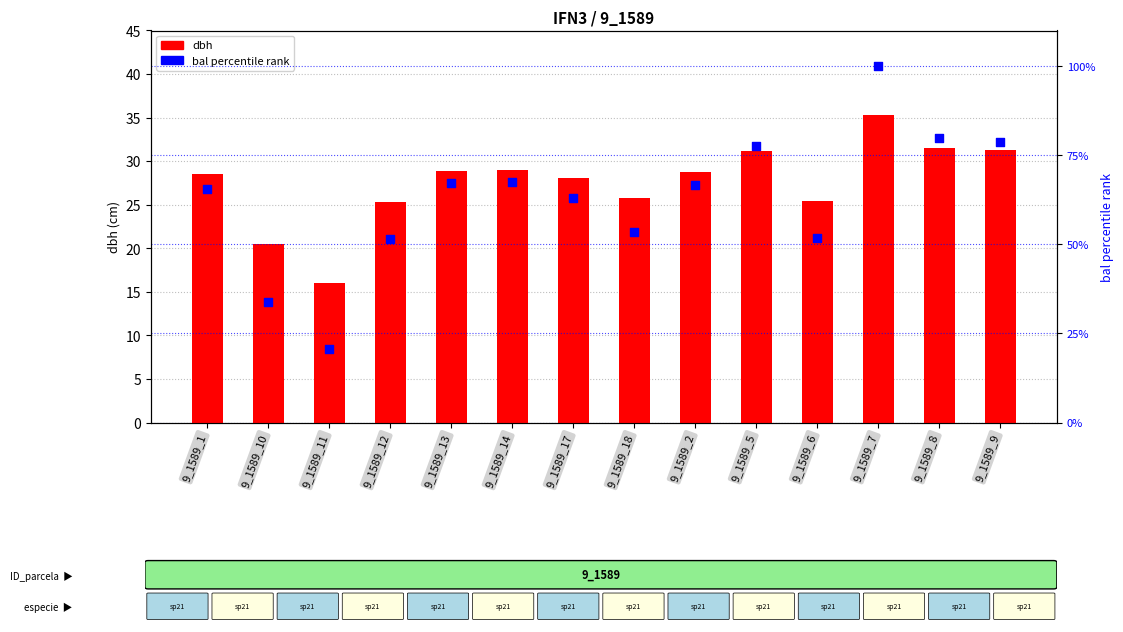

At how many categories does at least one series exceed 59?

9